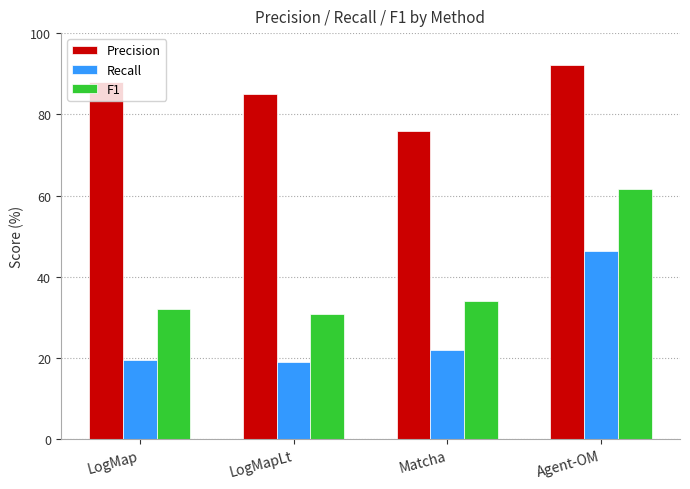

Which series has the largest range (max minus min)?

F1